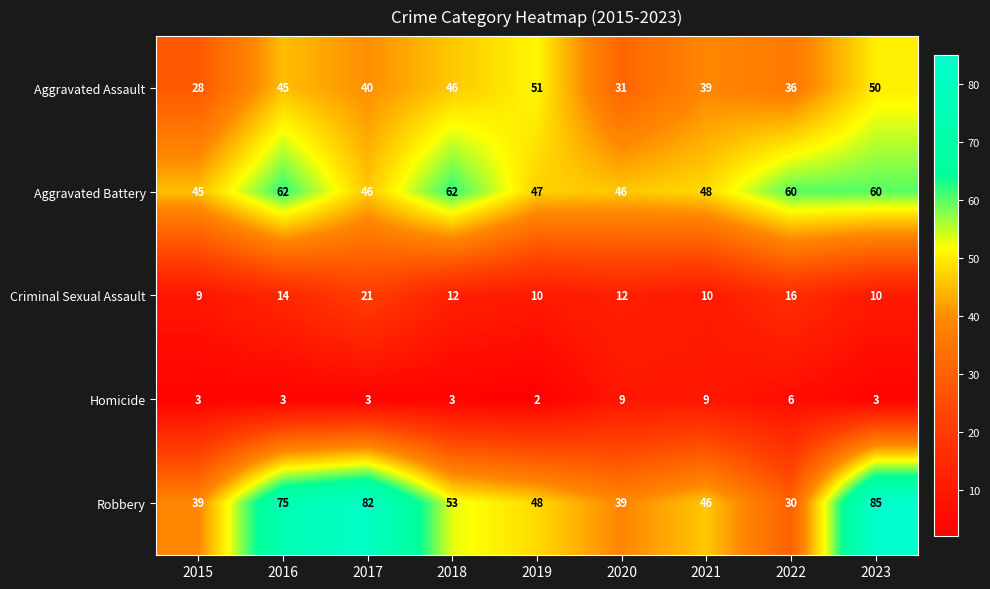

Rank the series at 2021 from highest to lowest value.

Aggravated Battery, Robbery, Aggravated Assault, Criminal Sexual Assault, Homicide